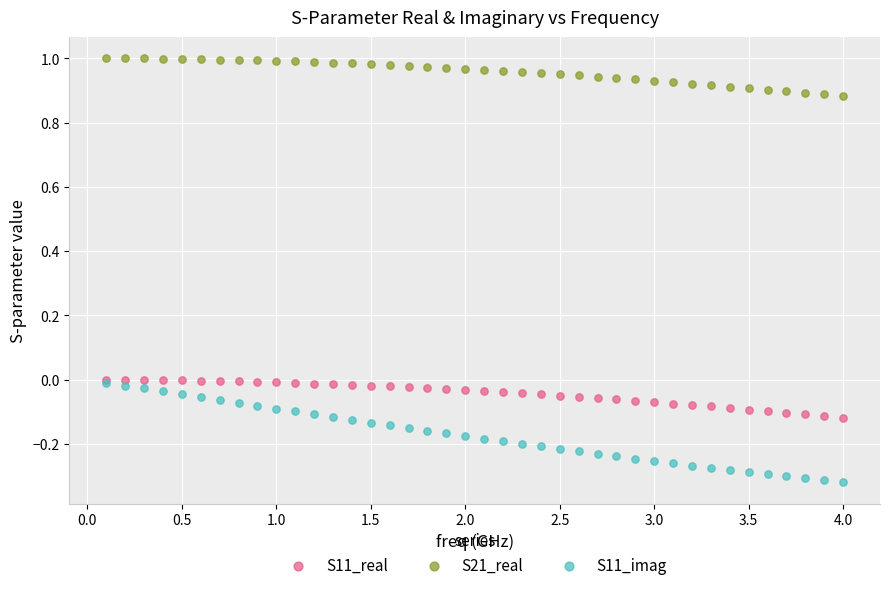

What are all the series names shown in the legend?

S11_real, S21_real, S11_imag